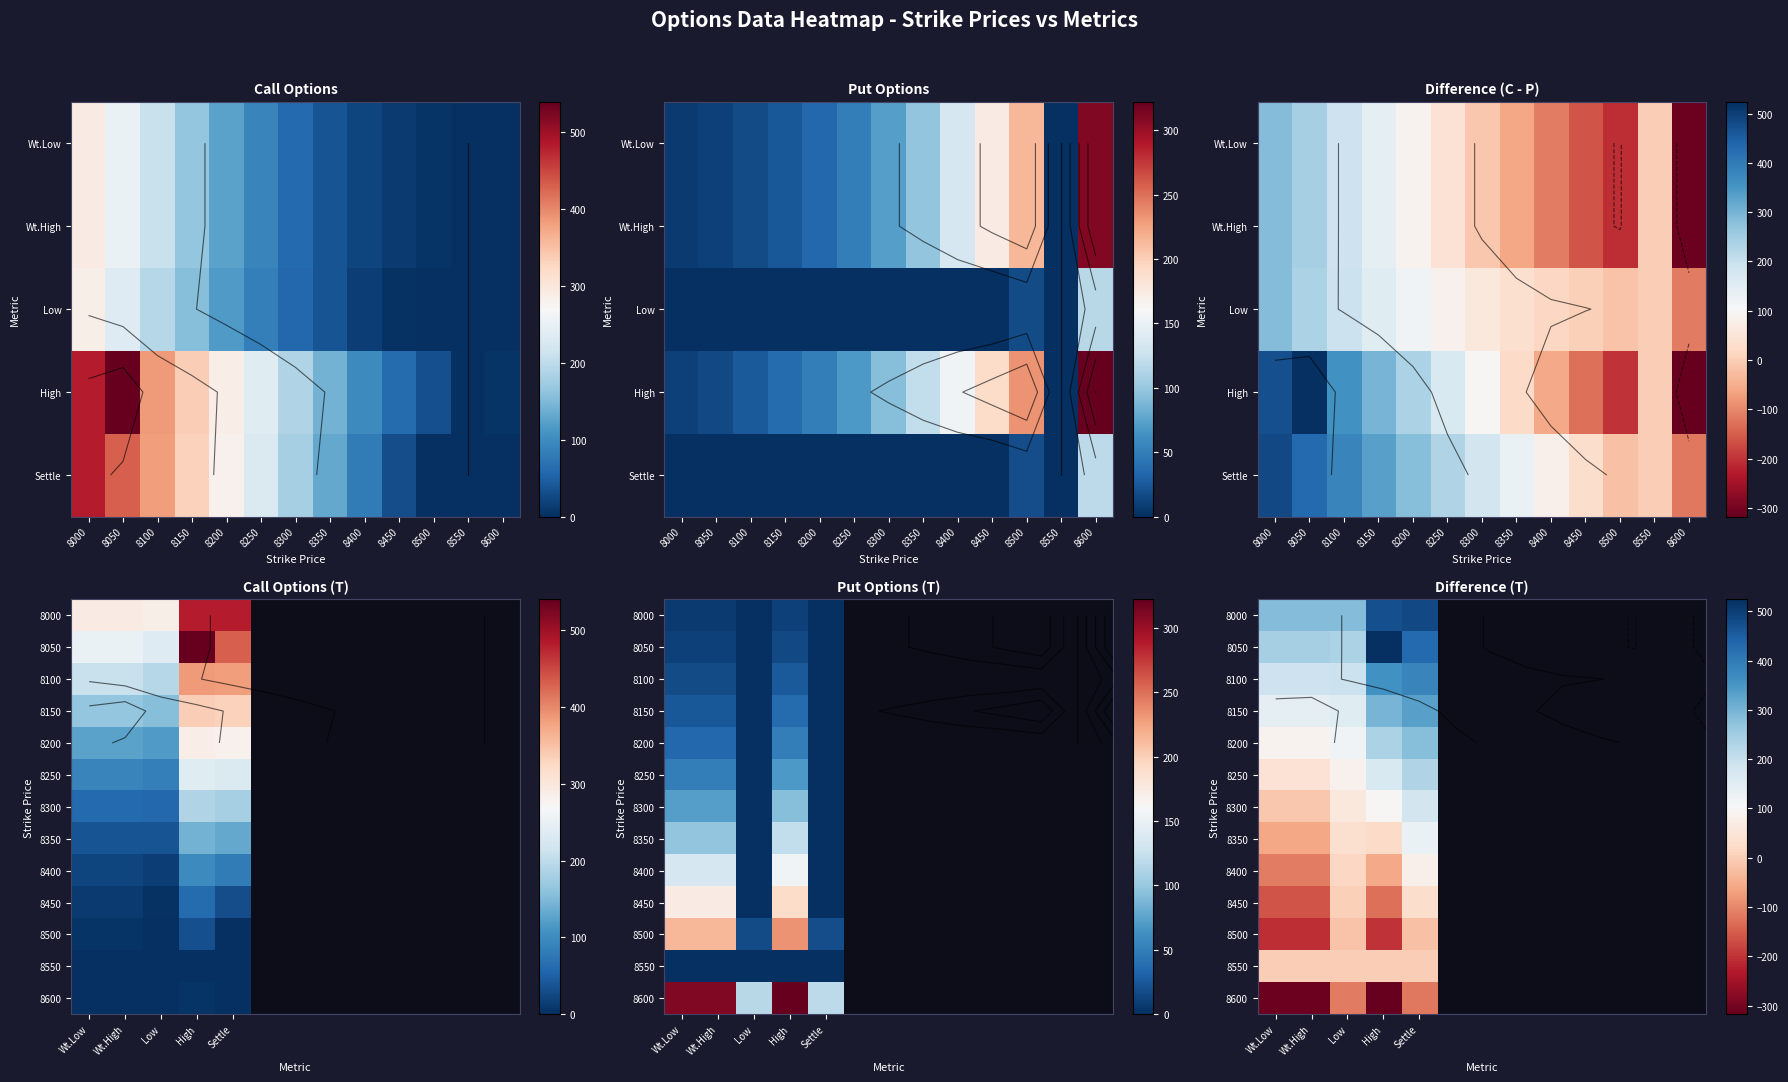

The 8300 series shows 40.1 at Settle. True or false?

False